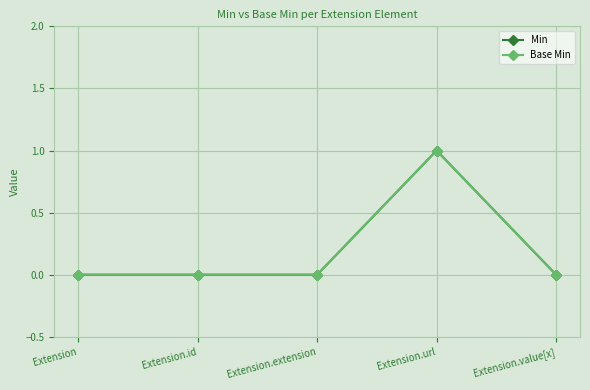

Reading right to left, list all the values displayed in this chart.

Min: 0	1	0	0	0
Base Min: 0	1	0	0	0